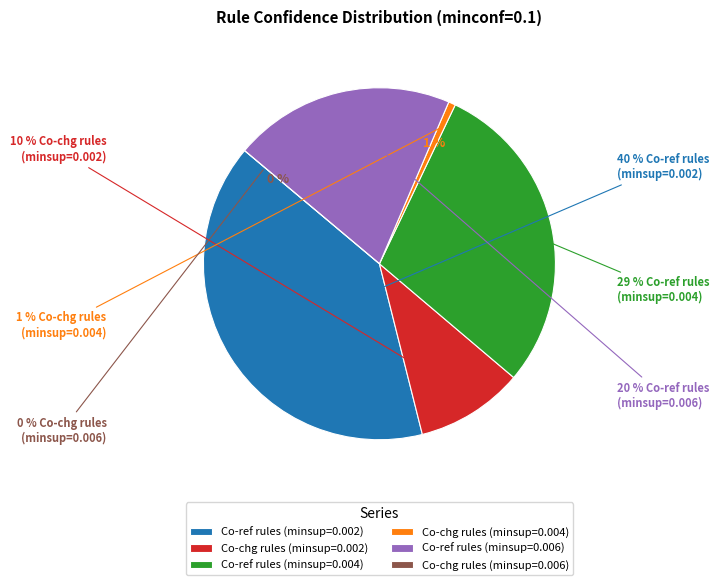

To the nearest percent, what is the difference between the largest and smallest slice percentages?

40%